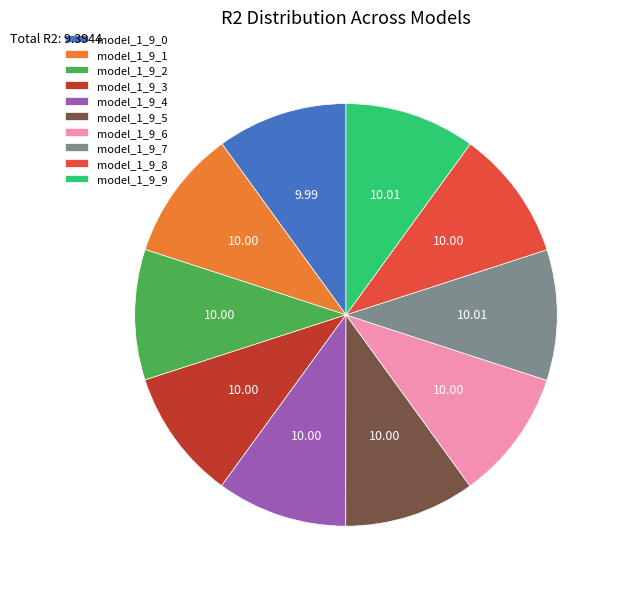

Combined, do model_1_9_2 and model_1_9_3 account for over 50%?

No